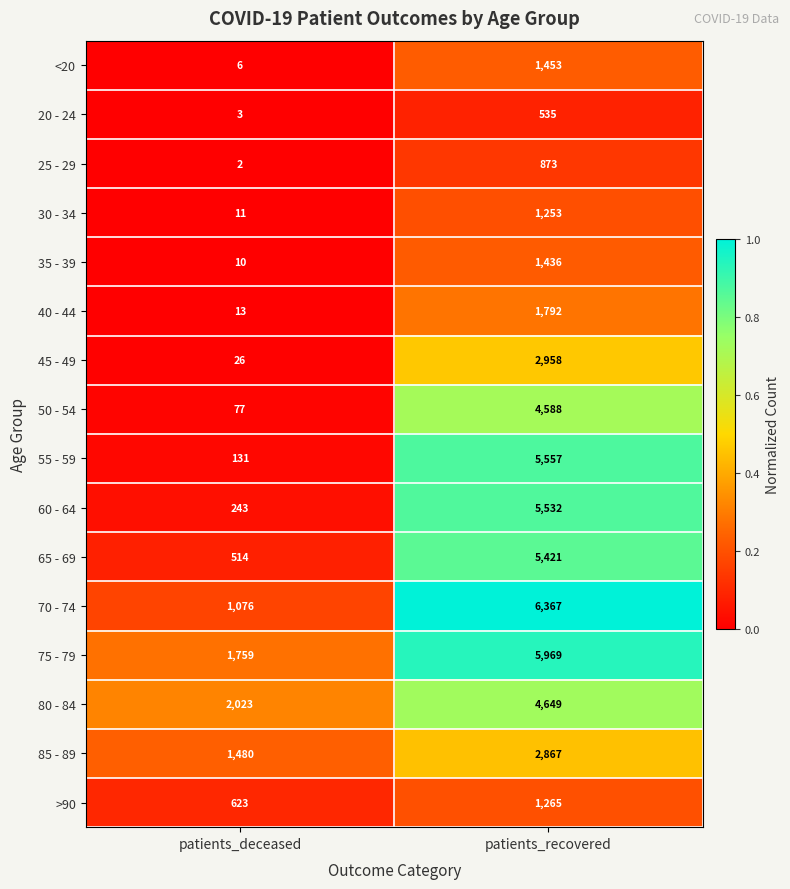

What is the difference between the 35 - 39 values at patients_deceased and patients_recovered?

1426